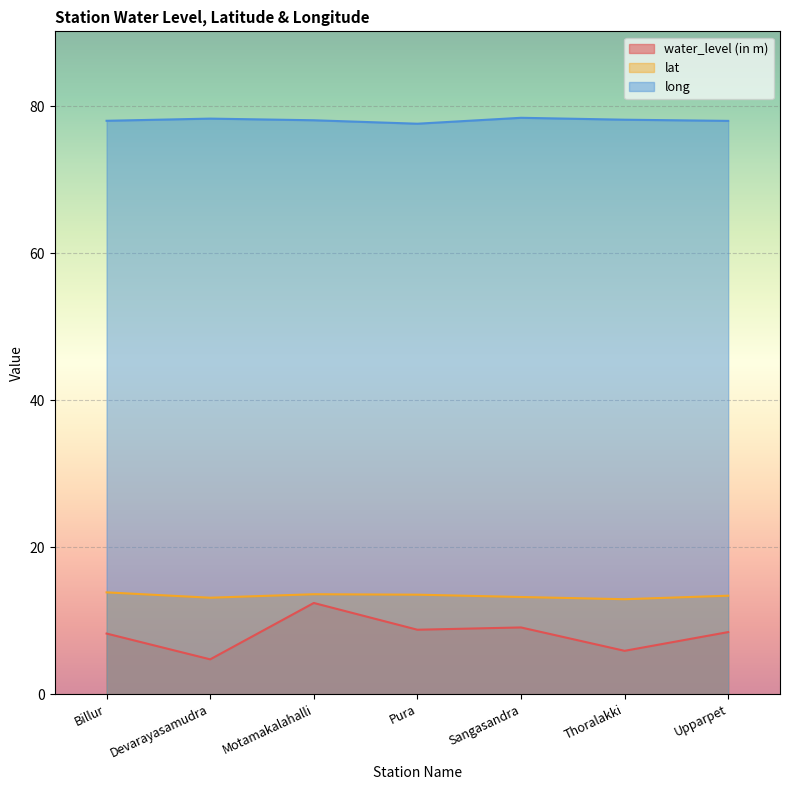

Rank the series by their maximum value, from lowest to highest.

water_level (in m), lat, long